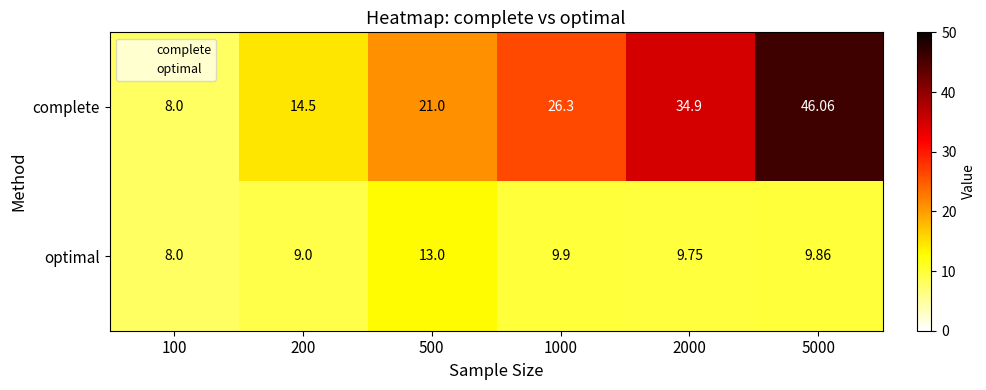

At which category is the sum across all series the highest?

5000